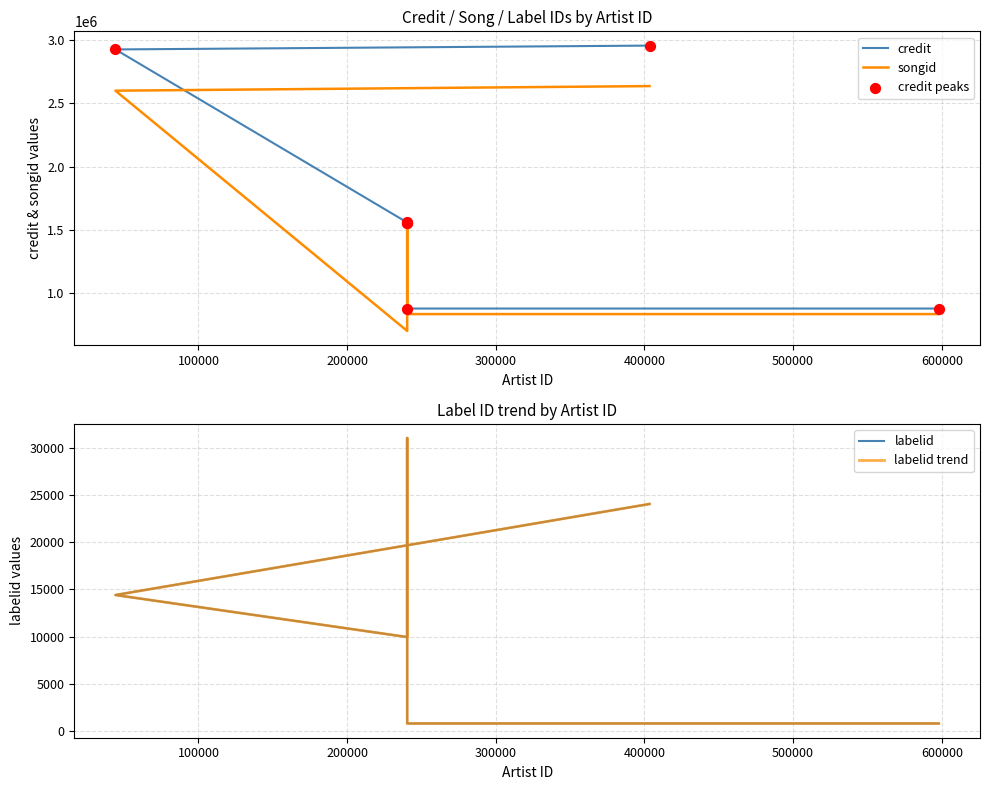

Which series reaches the maximum Y coordinate?

credit